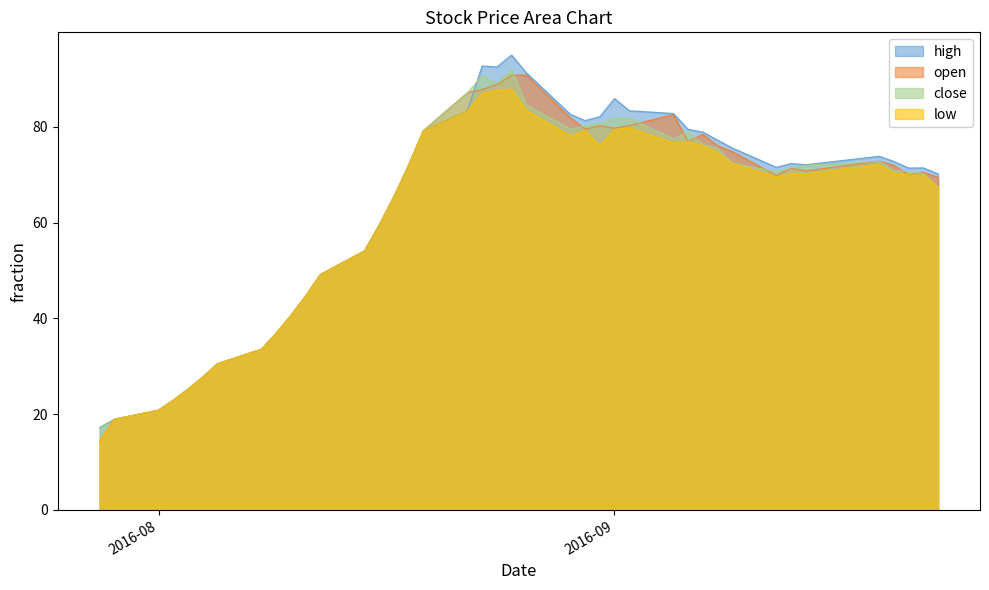

What is the label of the 33rd point from the left?

2016-09-12